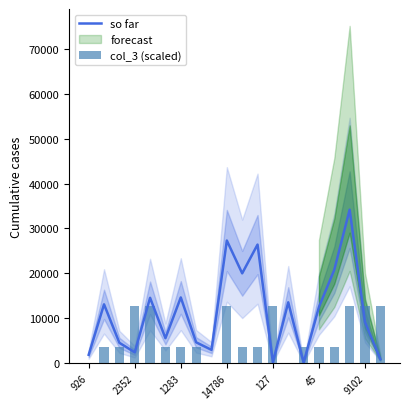

How many positive values does the col_3 (scaled) series have?

17